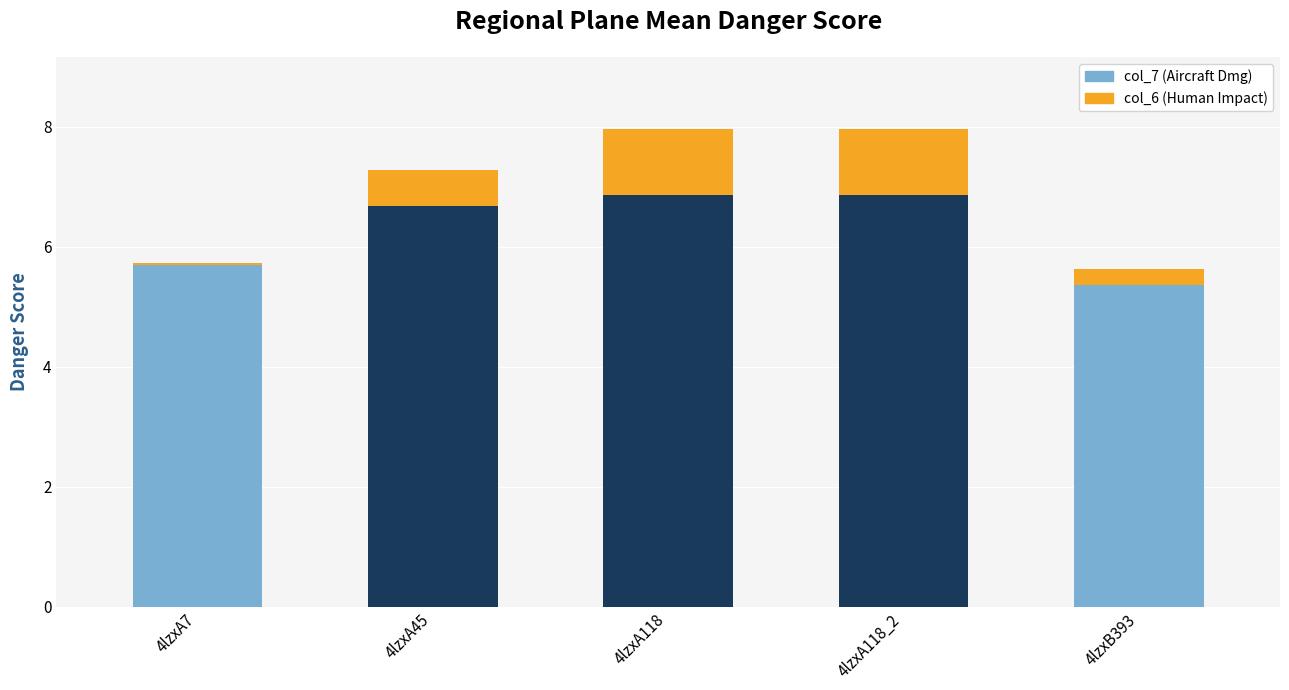

What is the total value across all series at 4lzxA118?

8.0